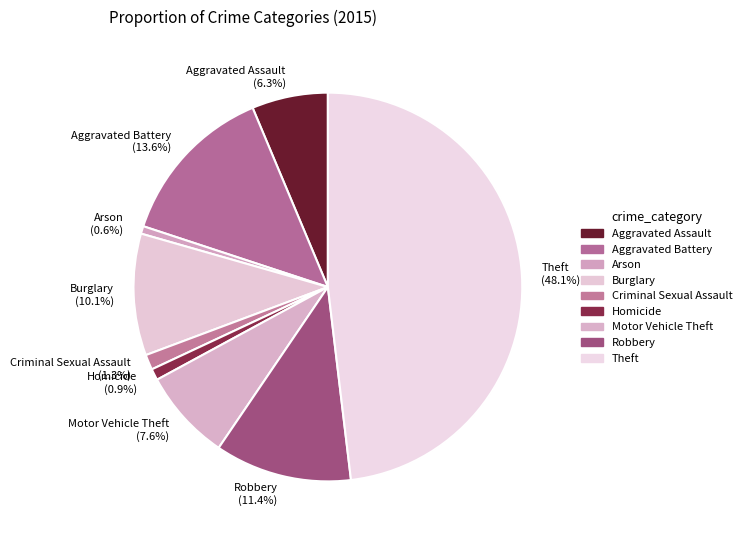

How much of the chart is everything except Burglary?

89.9%